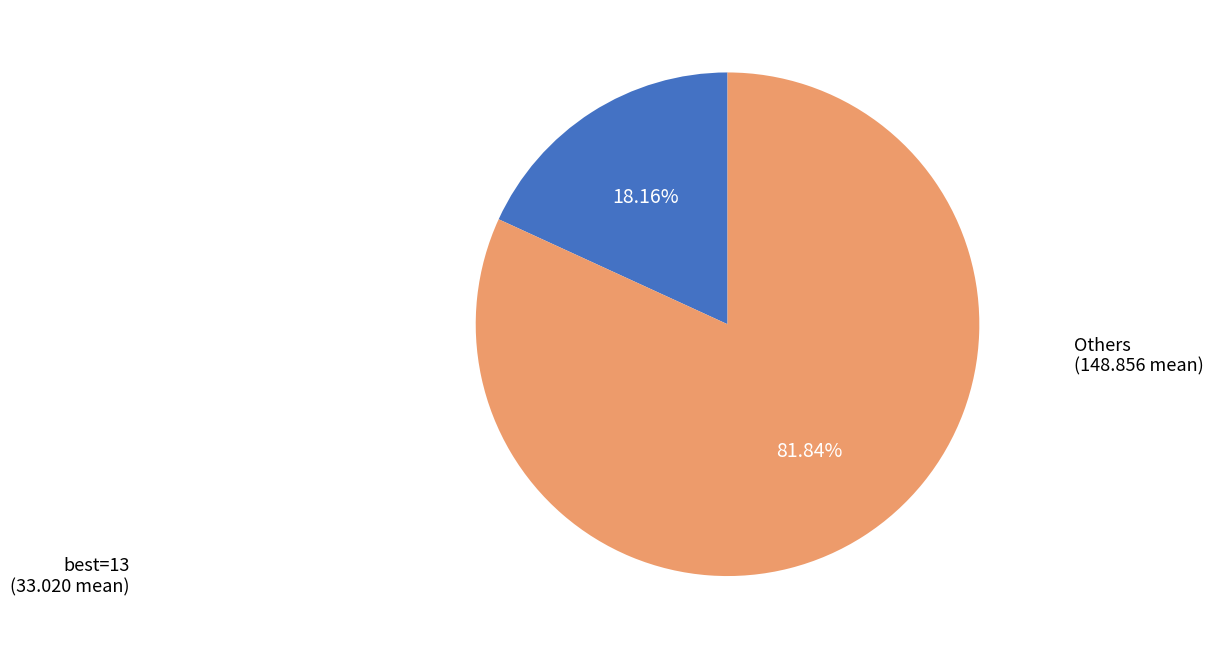

How many slices are in this pie chart?

2